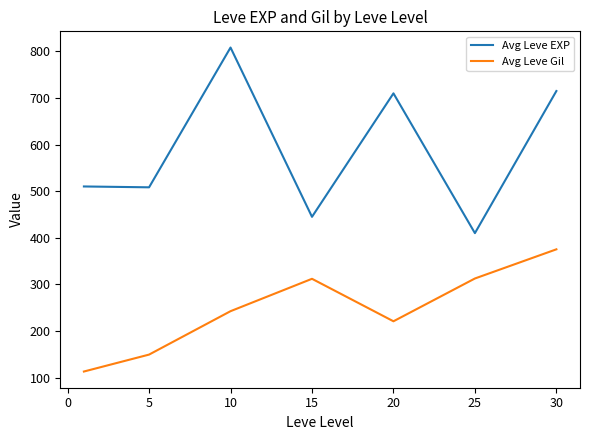

True or false: Avg Leve Gil and Avg Leve EXP intersect in this chart.

False